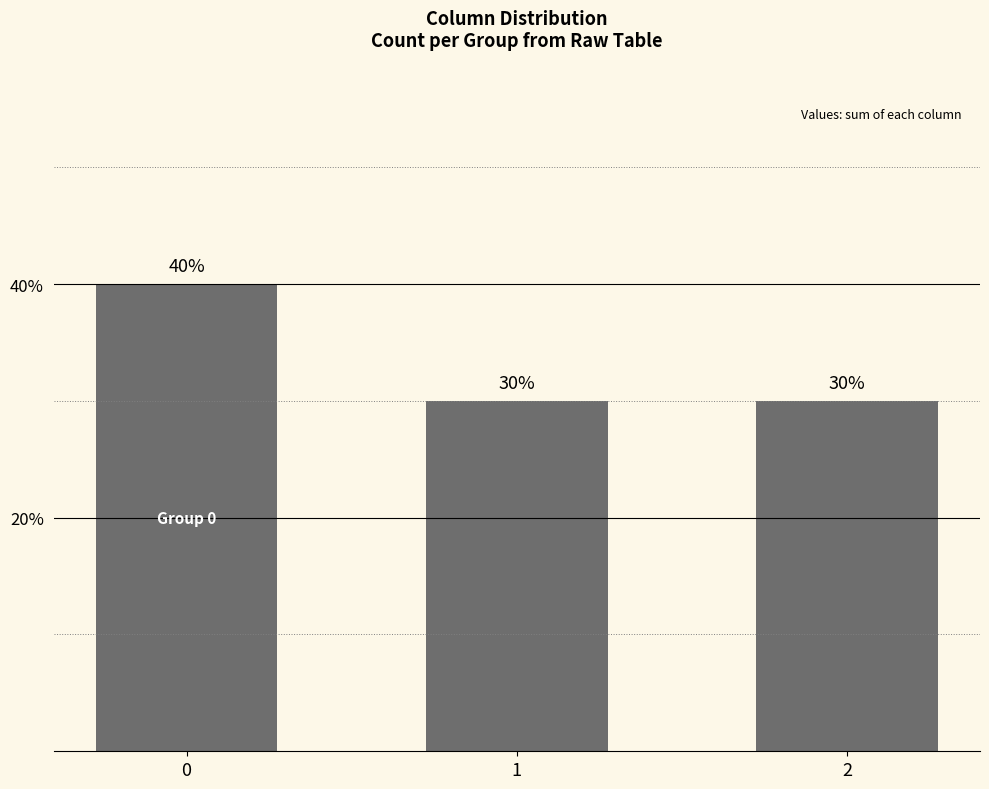

What is the change in value from 0 to 2?

-10